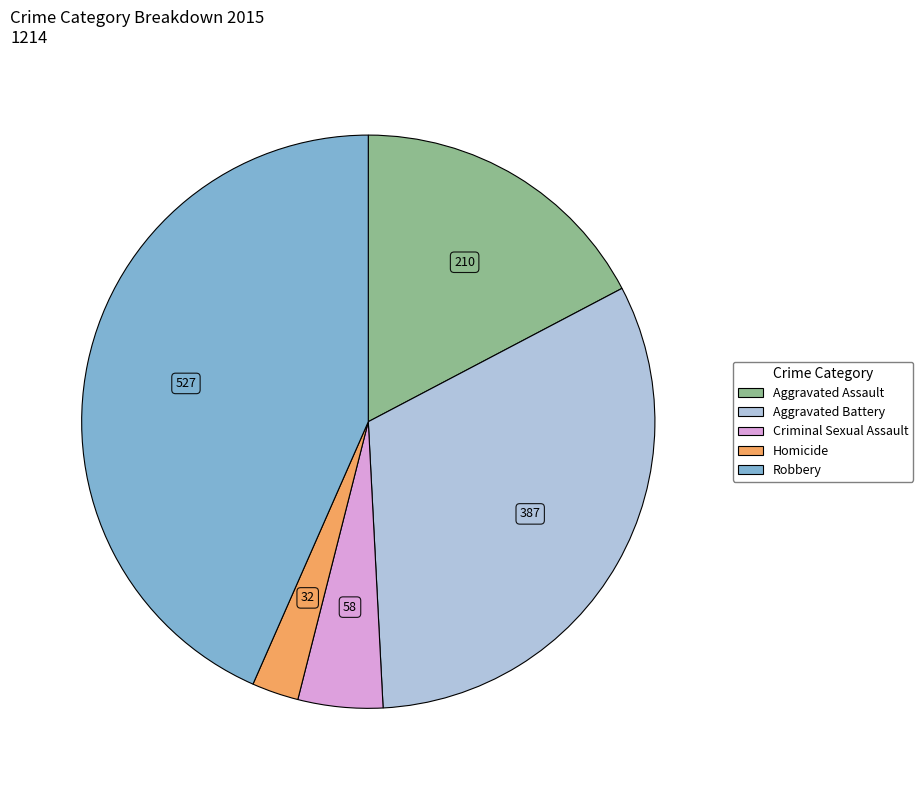

The Robbery slice represents 37% of the pie. True or false?

False